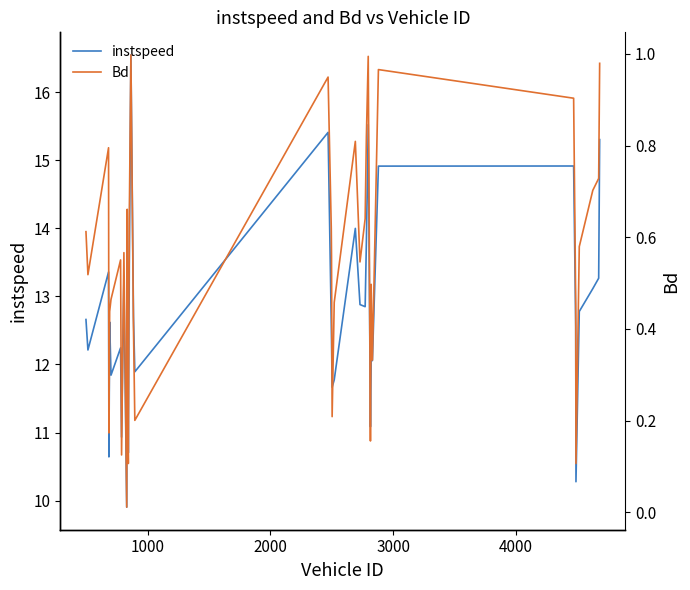

What is the highest value of the instspeed series?

16.5